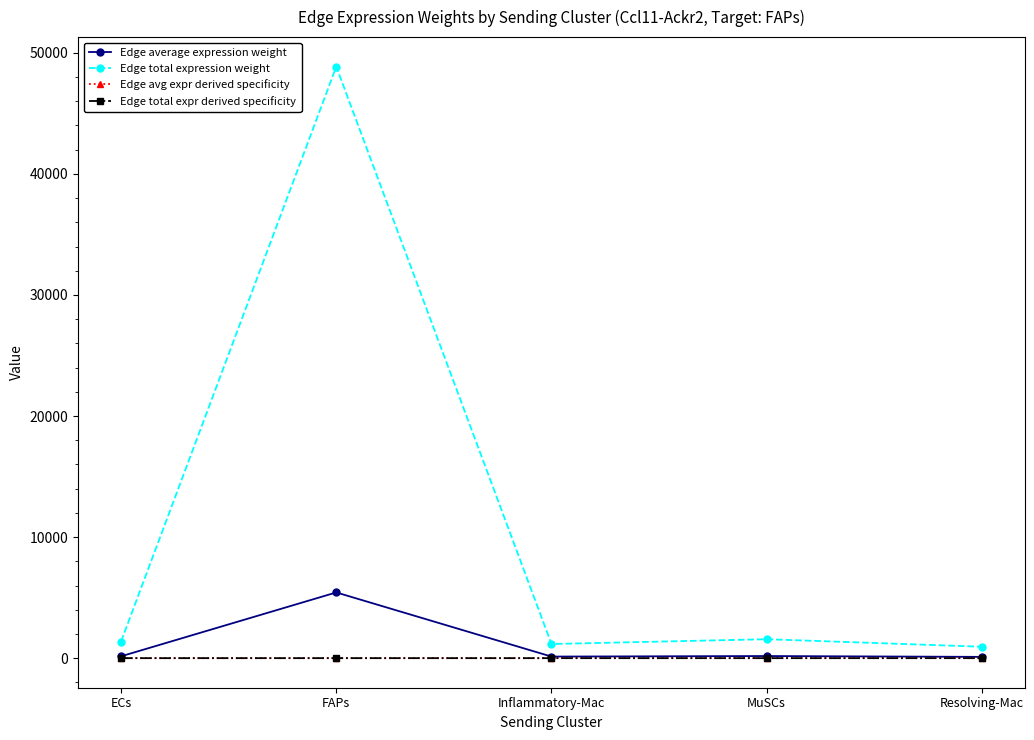

Rank the series at Resolving-Mac from highest to lowest value.

Edge total expression weight, Edge average expression weight, Edge avg expr derived specificity, Edge total expr derived specificity